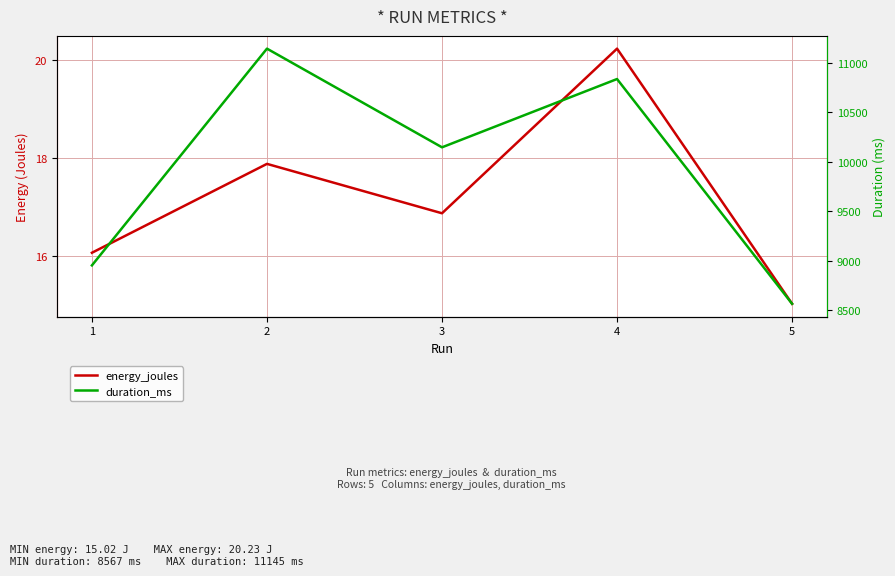

The value of energy_joules at 1 is 22.2. True or false?

False